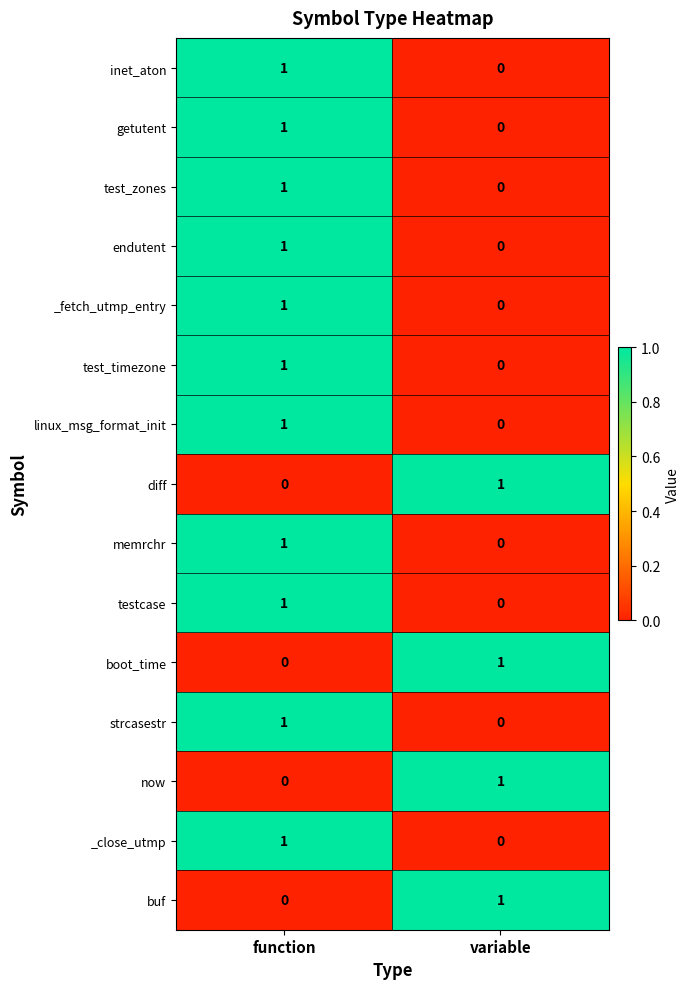

Which category has the lowest value in the diff series?

function